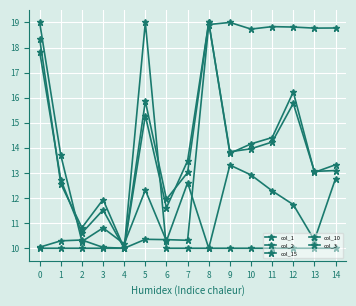

What is the value of the col_1 point at the 7th from the left?

10.0